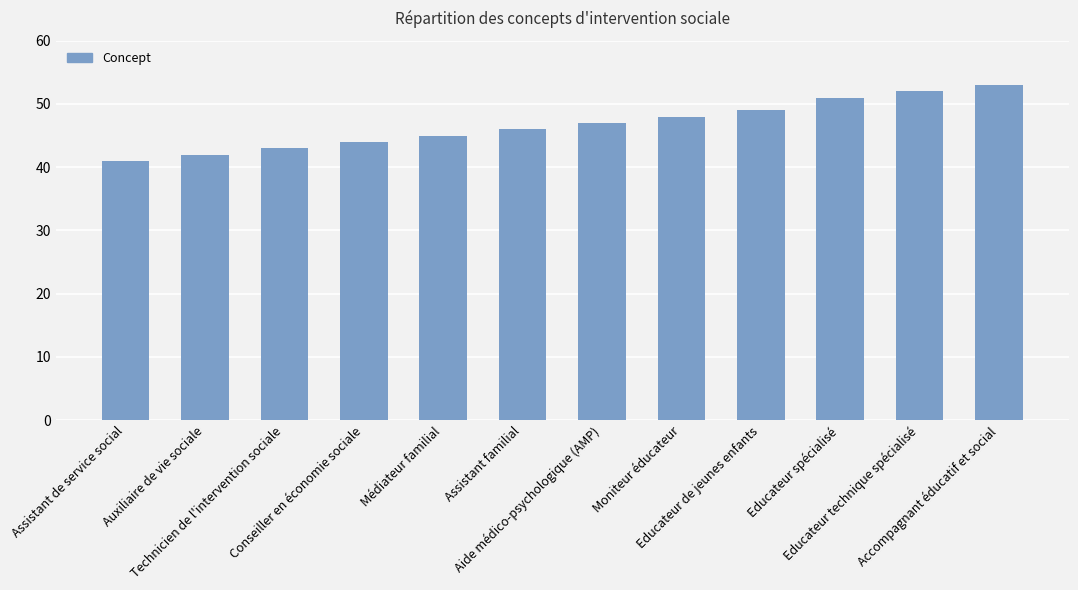

At which label is the value closest to 47?

Aide médico-psychologique (AMP)